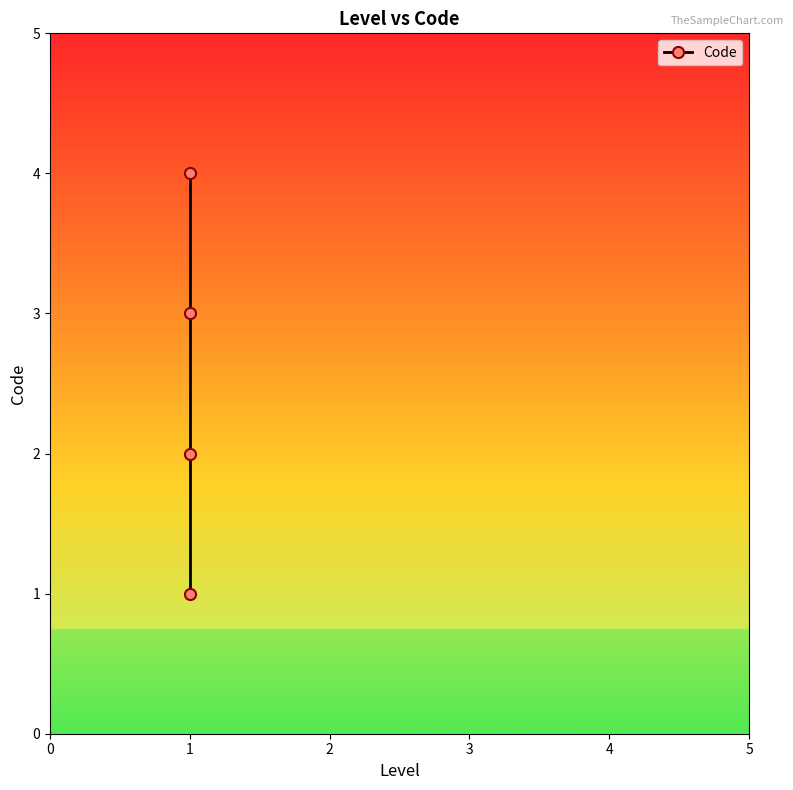

What is the difference between the values at 0 and 3?

3